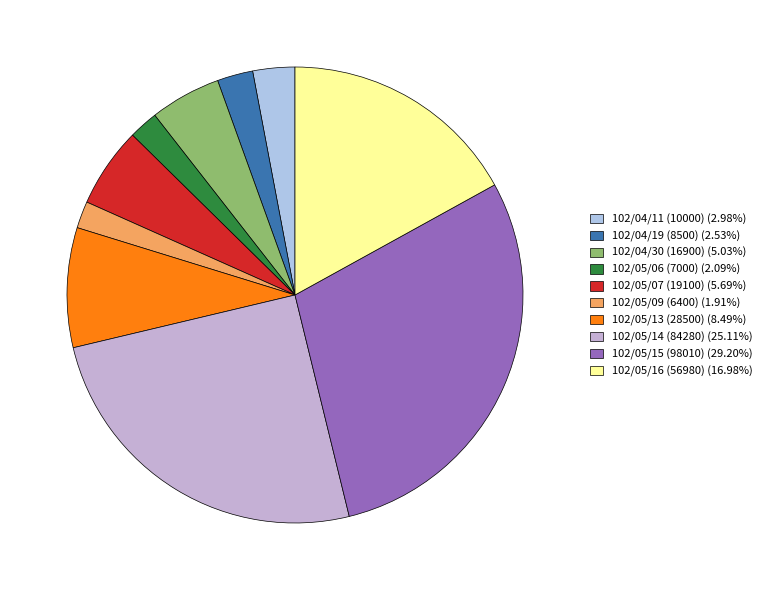

To the nearest percent, what is the average slice percentage?

10%